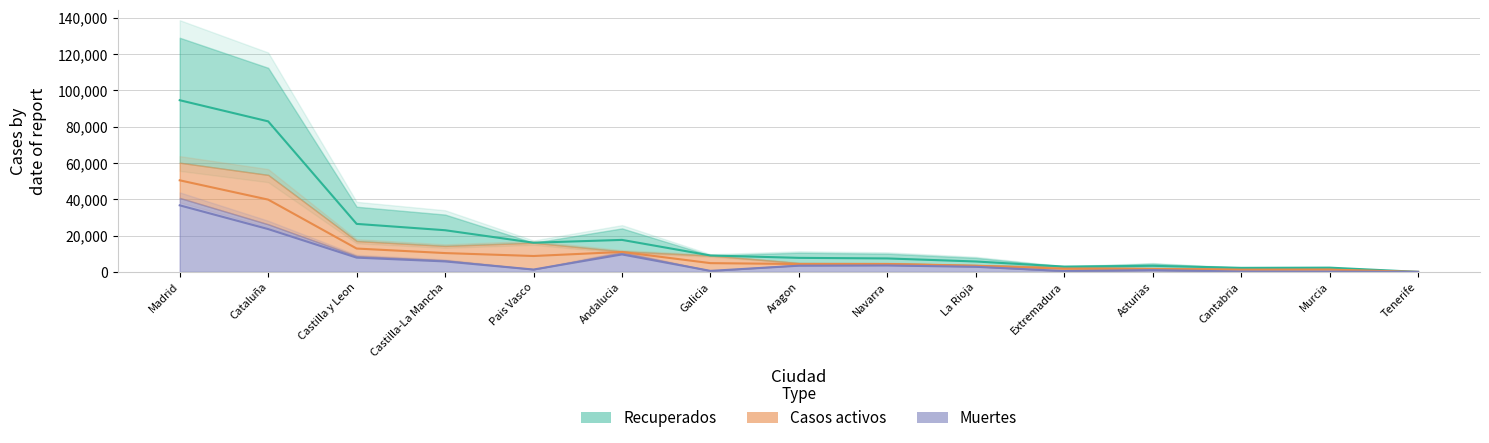

At which category does Muertes reach its first local peak?

Andalucia